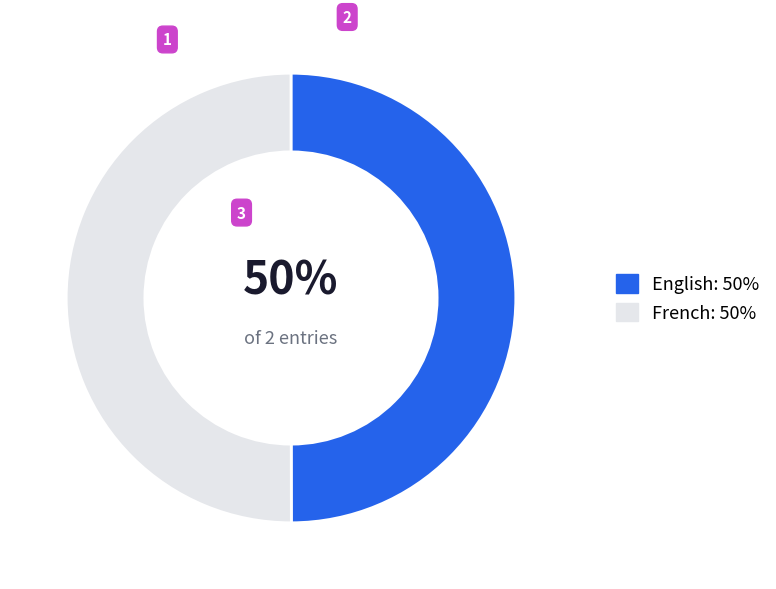

How many slices are in this pie chart?

2